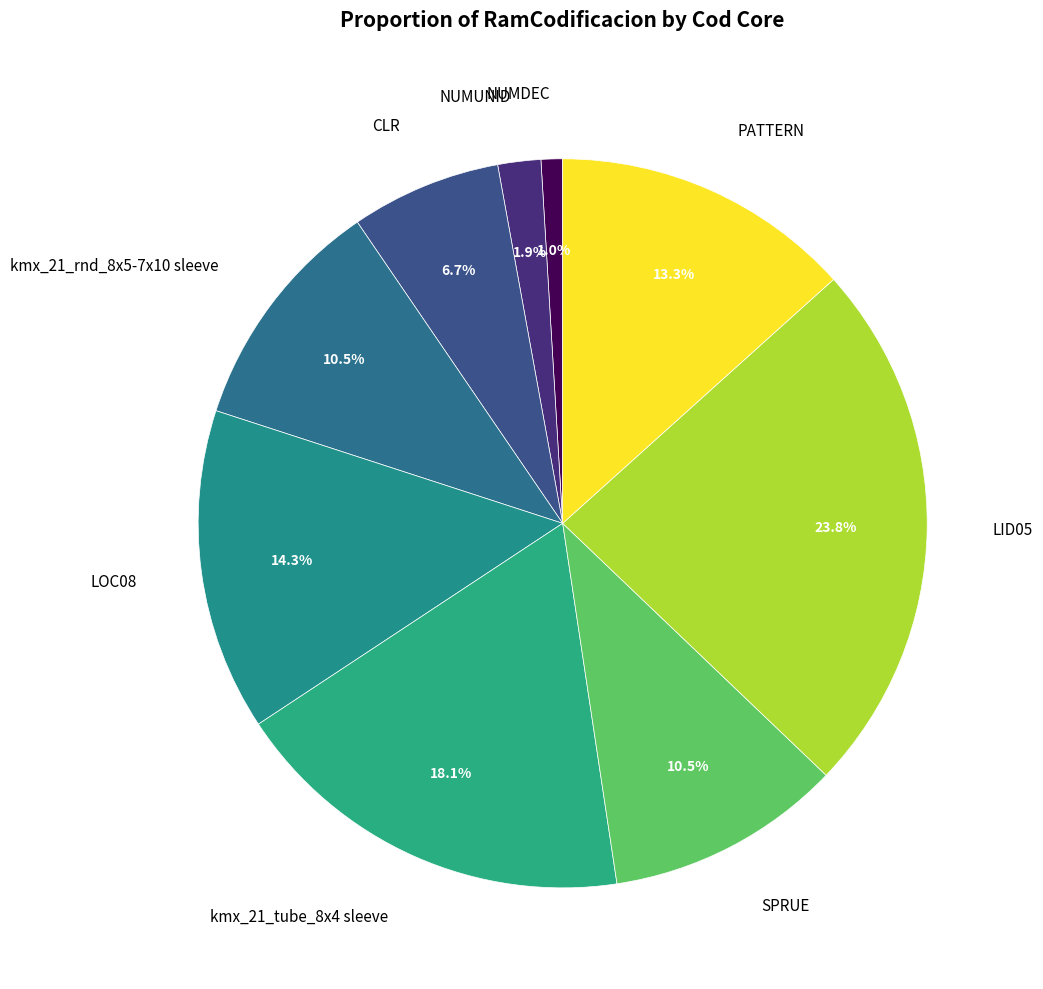

What percentage is the CLR slice, to the nearest percent?

7%